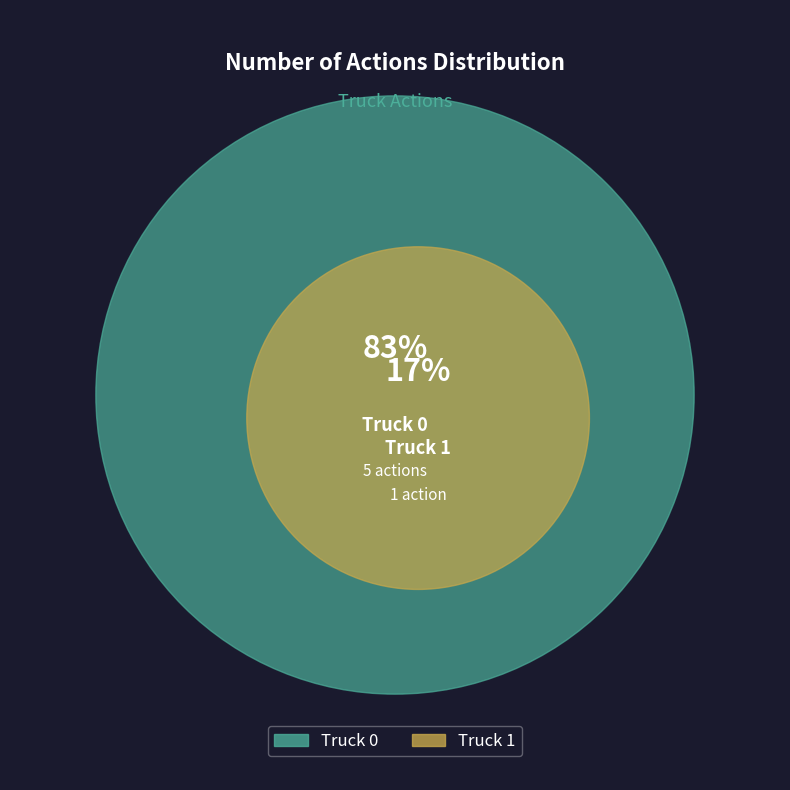

To the nearest percent, what portion does Truck 1 represent?

17%